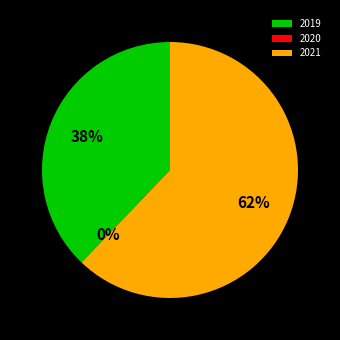

Which category accounts for the majority?

2021